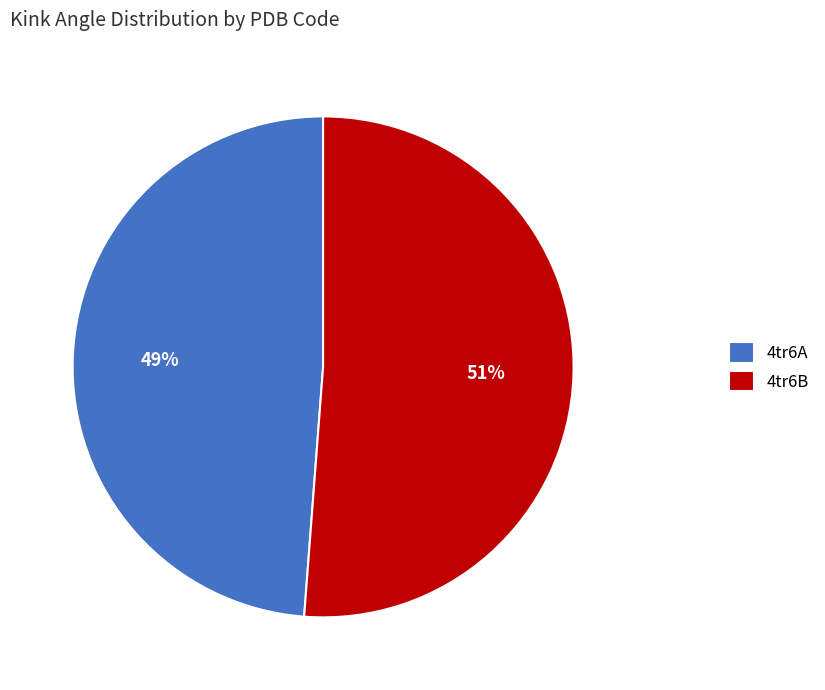

Which has a higher value, 4tr6B or 4tr6A?

4tr6B